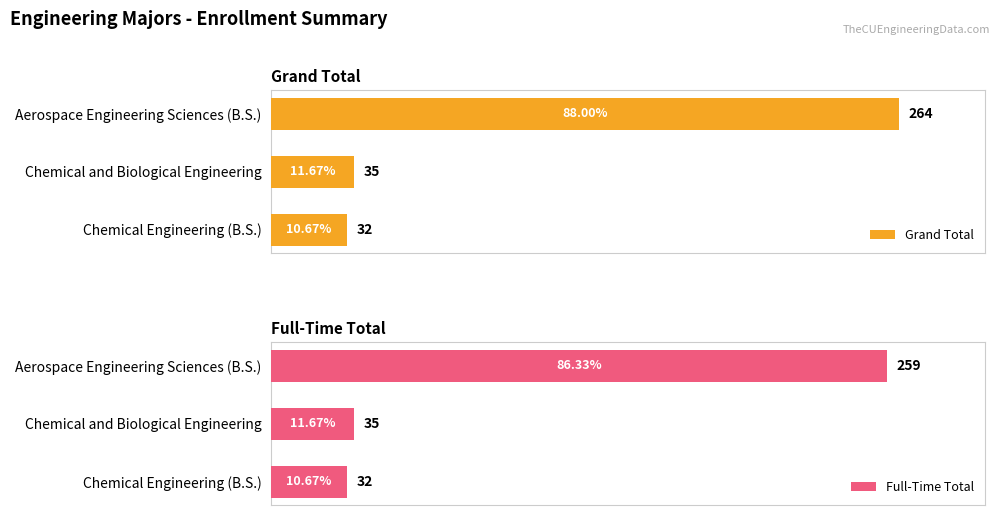

Reading left to right, transcribe all the data shown in this chart.

Grand Total: 0=264	1=35	2=32
Full-Time Total: 0=259	1=35	2=32